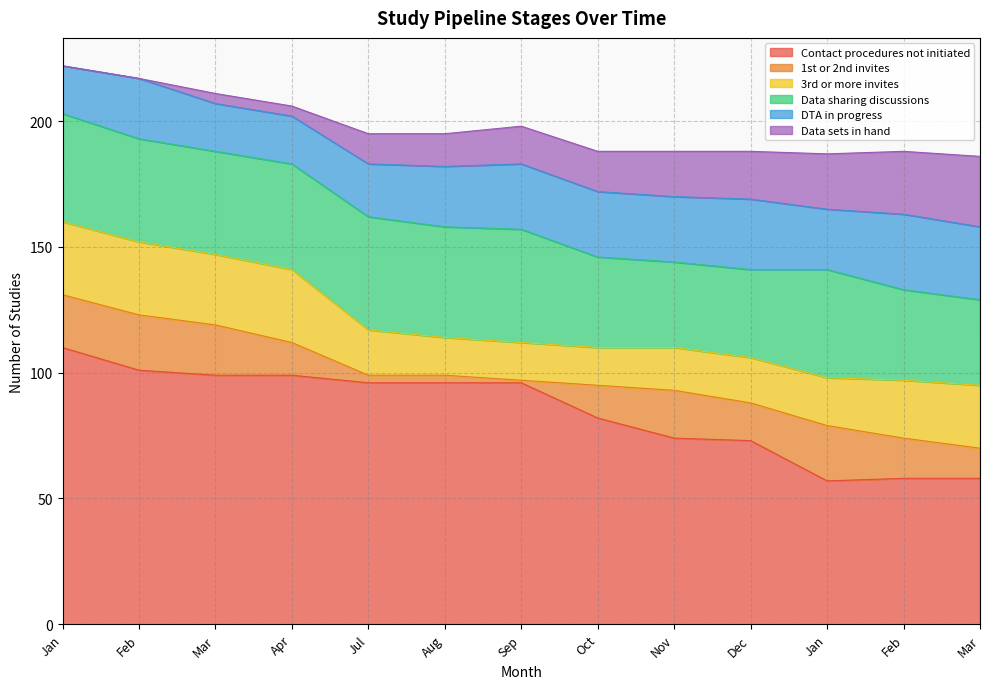

How many lines are shown in the chart?

6